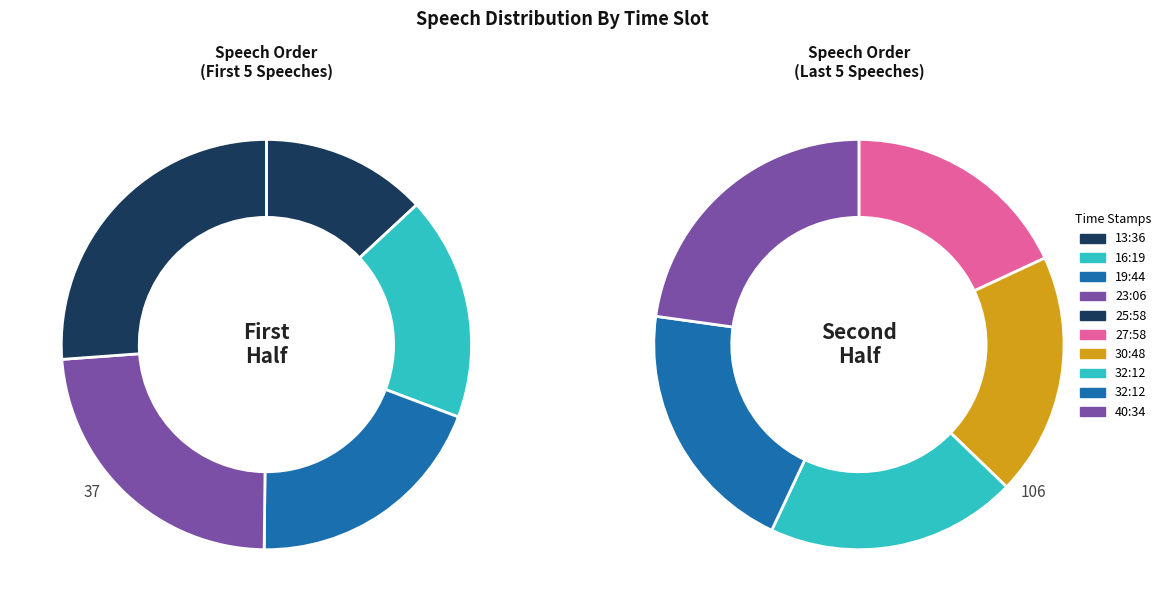

To the nearest percent, what portion does 25:58 represent?

10%